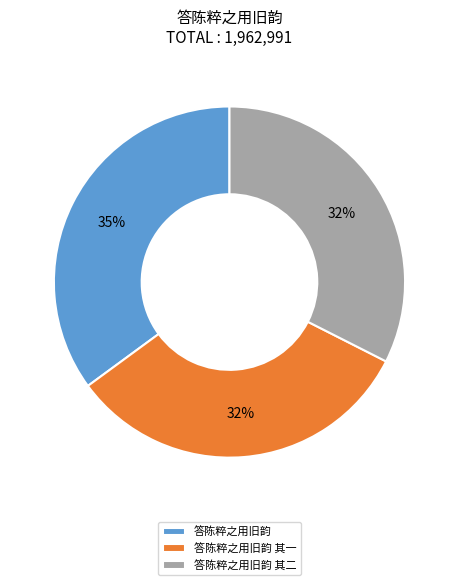

How many segments does this pie chart have?

3